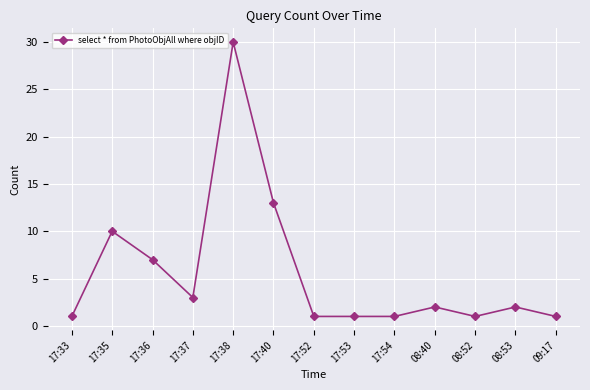

Where is the first local maximum?

17:35